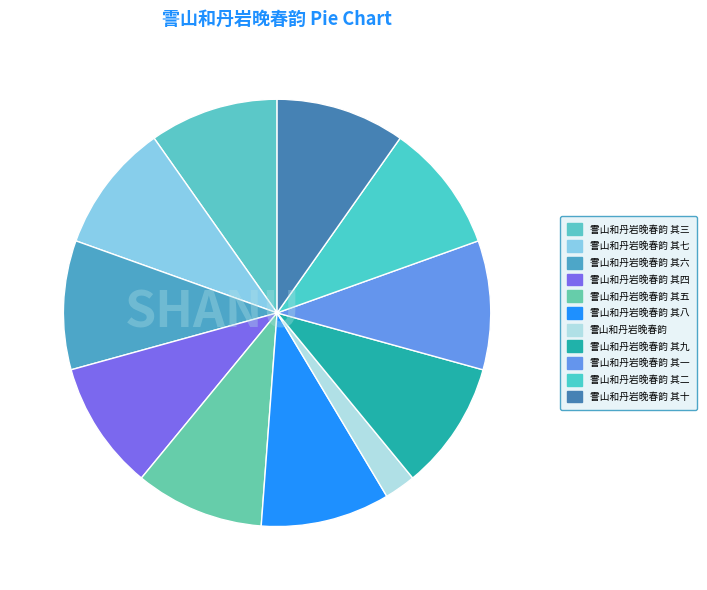

Rank the categories by value from lowest to highest.

霅山和丹岩晚春韵, 霅山和丹岩晚春韵 其六, 霅山和丹岩晚春韵 其三, 霅山和丹岩晚春韵 其十, 霅山和丹岩晚春韵 其五, 霅山和丹岩晚春韵 其九, 霅山和丹岩晚春韵 其七, 霅山和丹岩晚春韵 其四, 霅山和丹岩晚春韵 其二, 霅山和丹岩晚春韵 其一, 霅山和丹岩晚春韵 其八